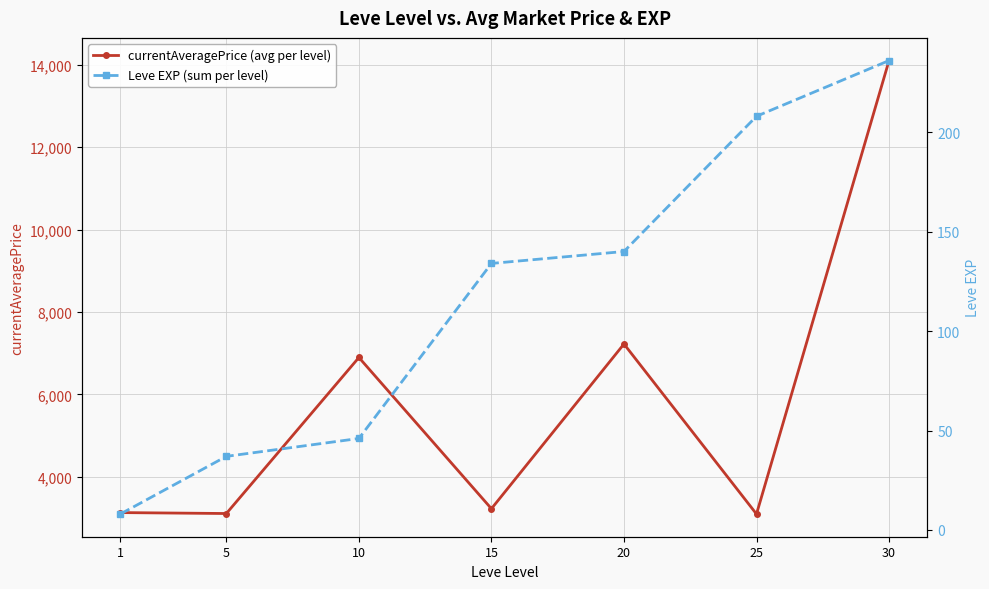

What is the difference between the currentAveragePrice (avg per level) values at 1 and 25?

35.5